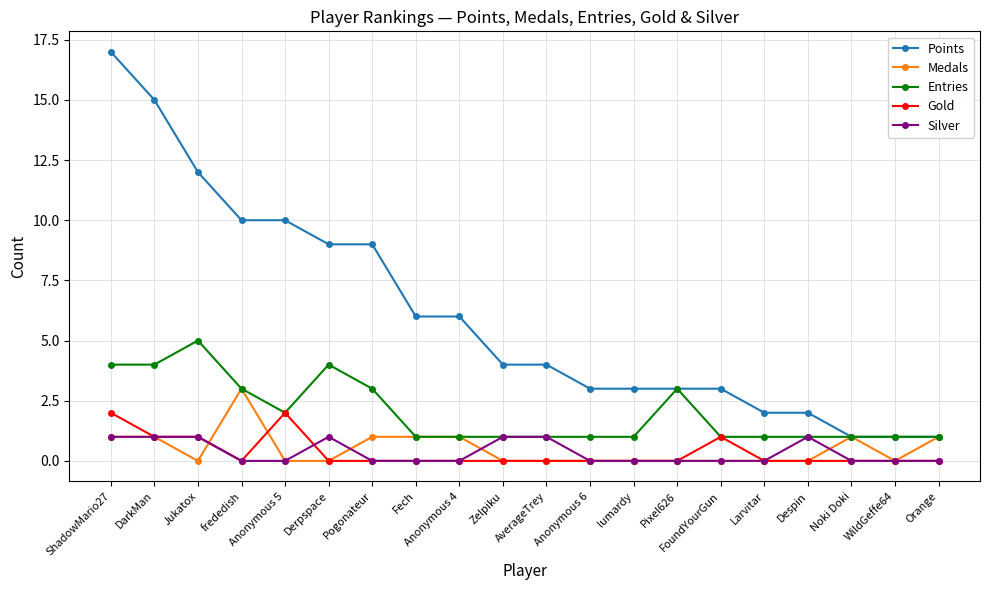

Count the Medals values in the range 0 to 1.

19